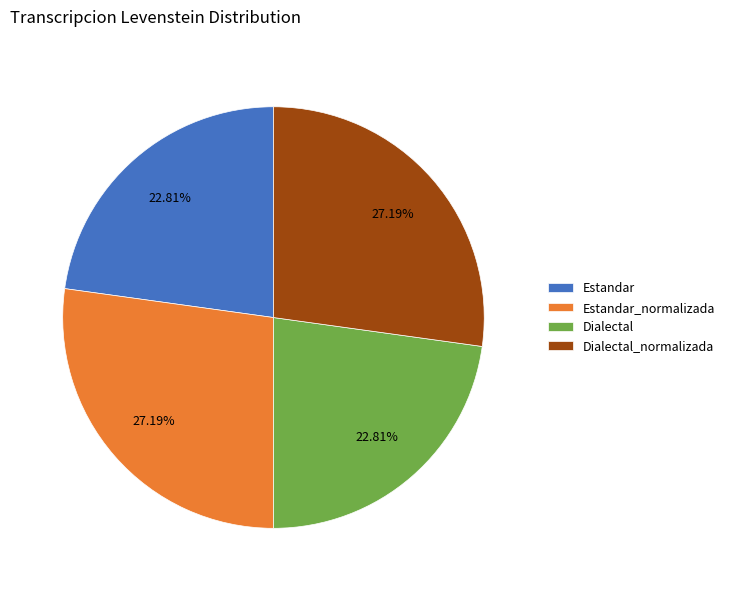

Does any single category account for the majority?

No